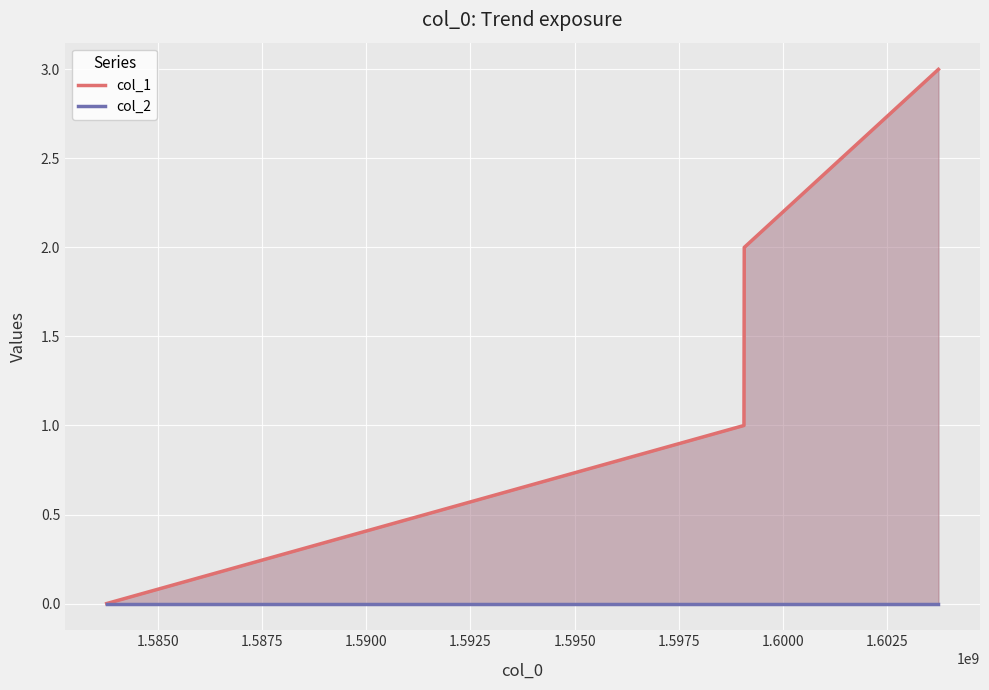

Is it true that col_2 equals 0 at 1.5875?

True